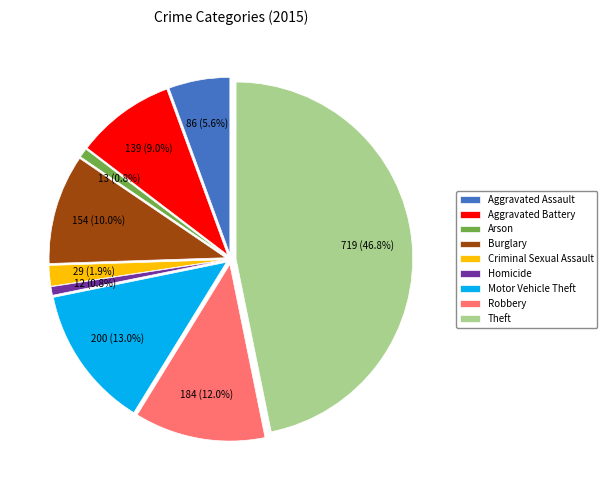

The Motor Vehicle Theft slice represents 1% of the pie. True or false?

False